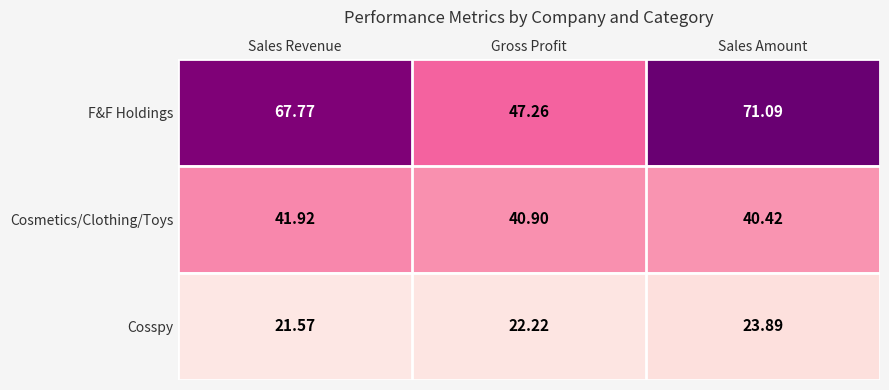

What is the maximum value shown in the chart?

71.1